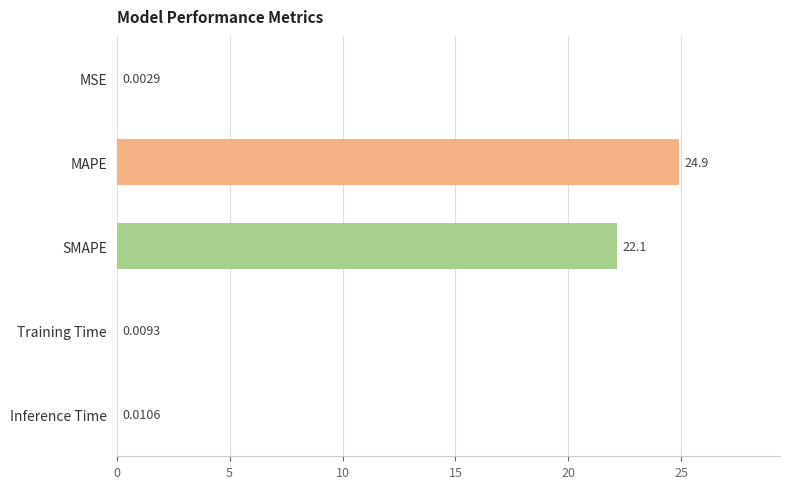

What is the sum of the values at Inference Time and SMAPE?

22.1